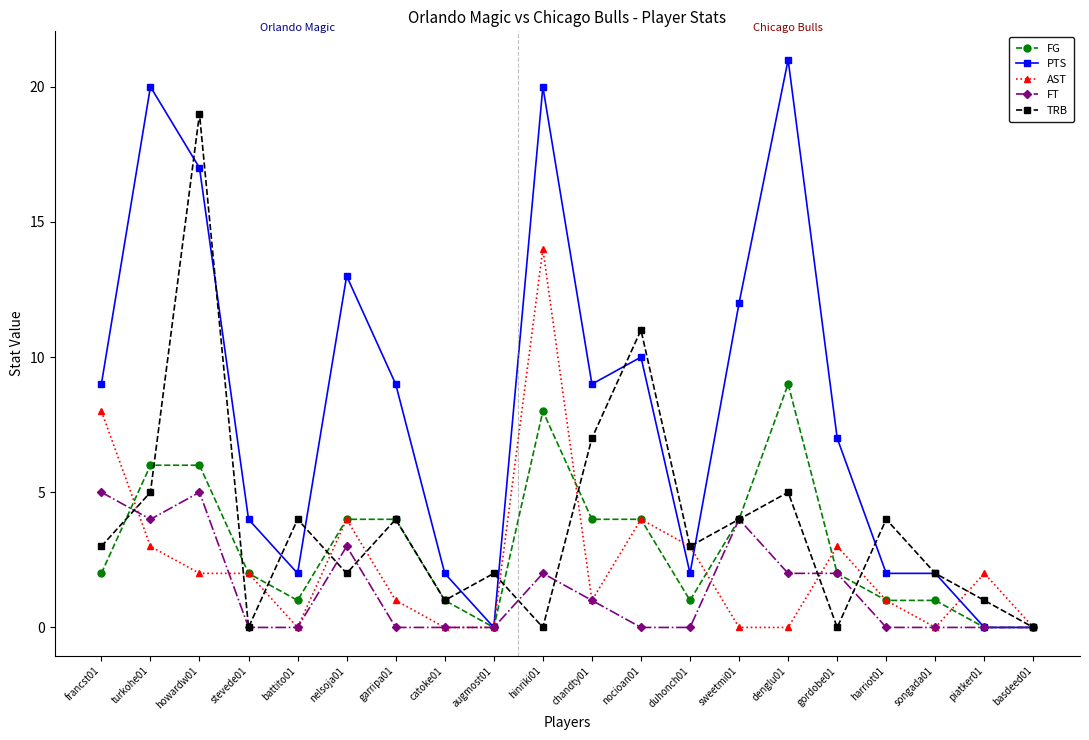

Rank the series by their maximum value, from highest to lowest.

PTS, TRB, AST, FG, FT